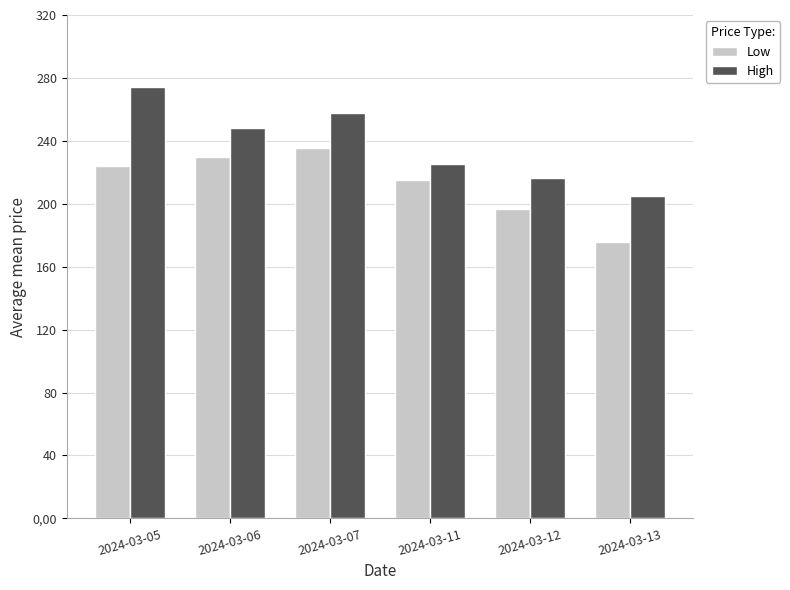

At how many categories does at least one series exceed 191?

6